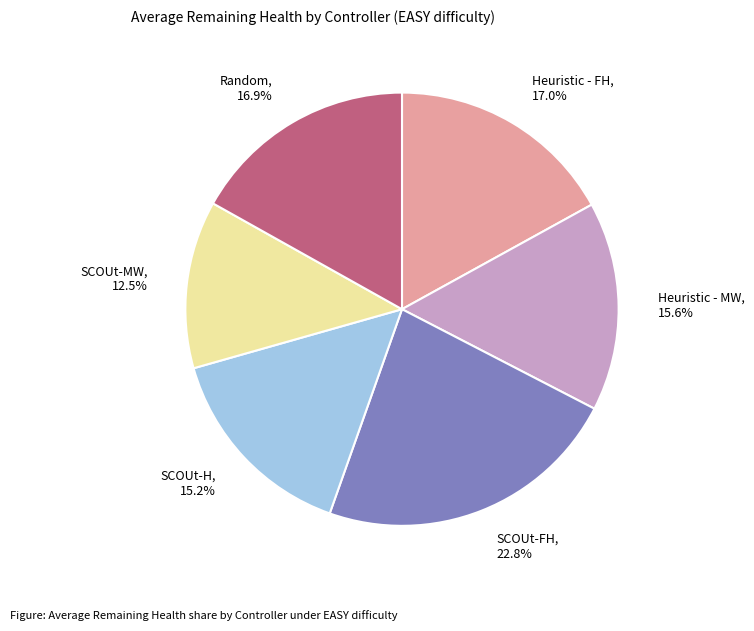

How many segments does this pie chart have?

6